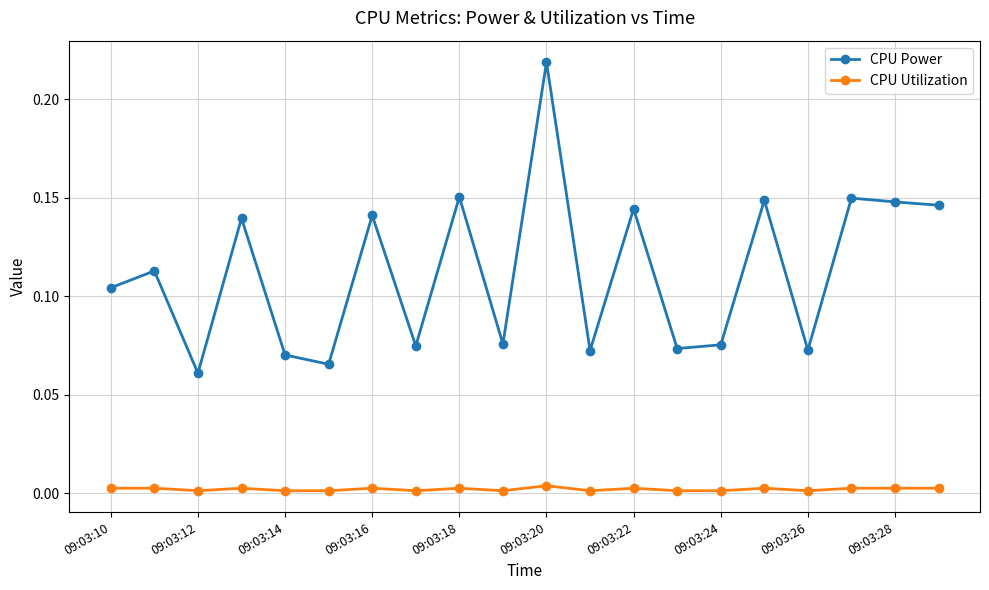

Which series has the largest total across all categories?

CPU Power